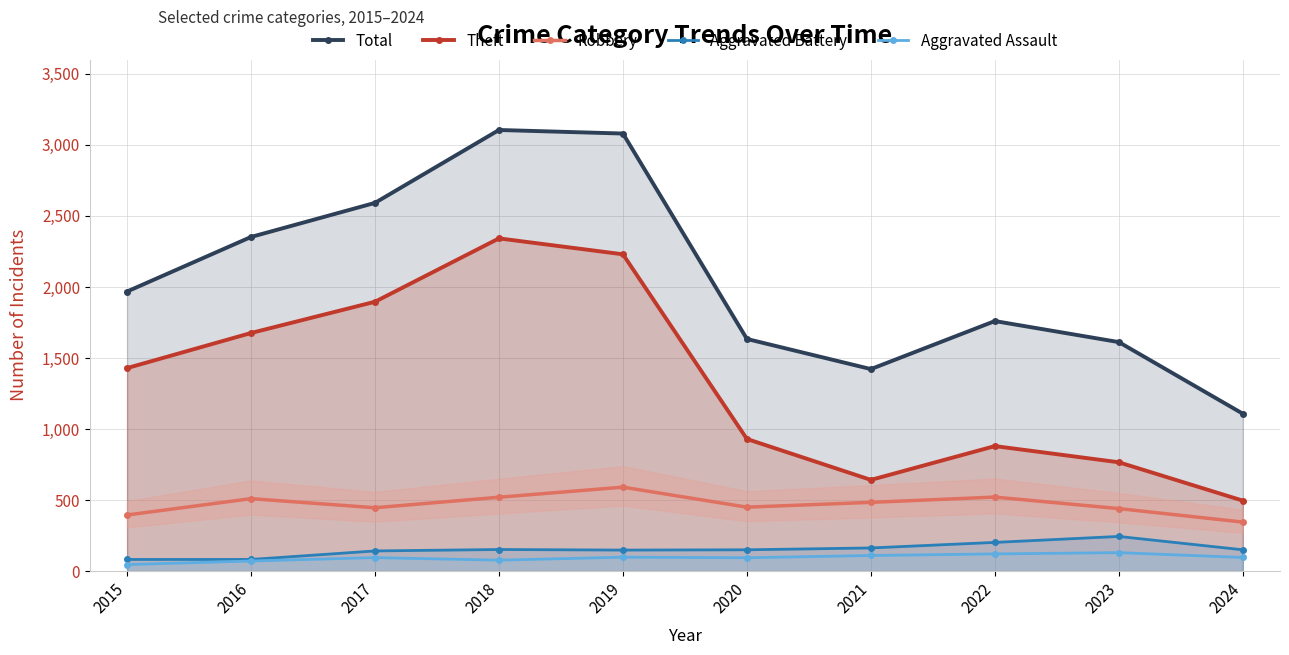

What is the difference between the second highest and second lowest values in the Theft series?

1588